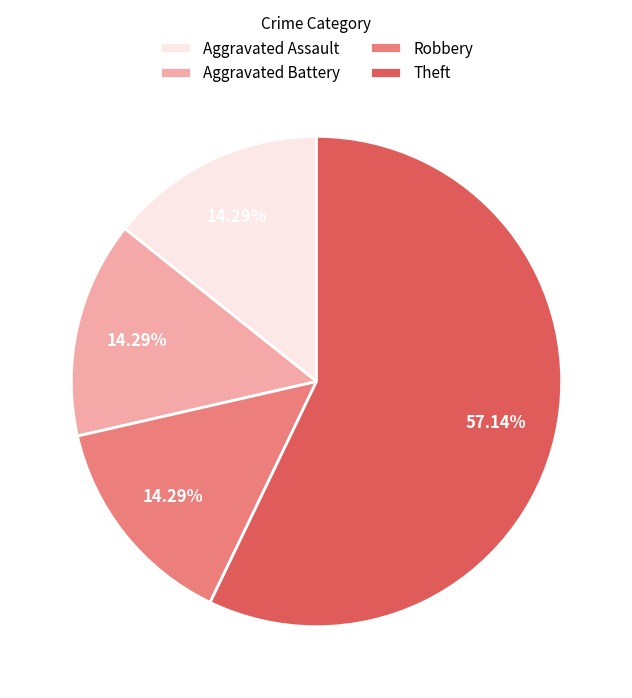

Does Aggravated Battery account for over 50% of the chart?

No